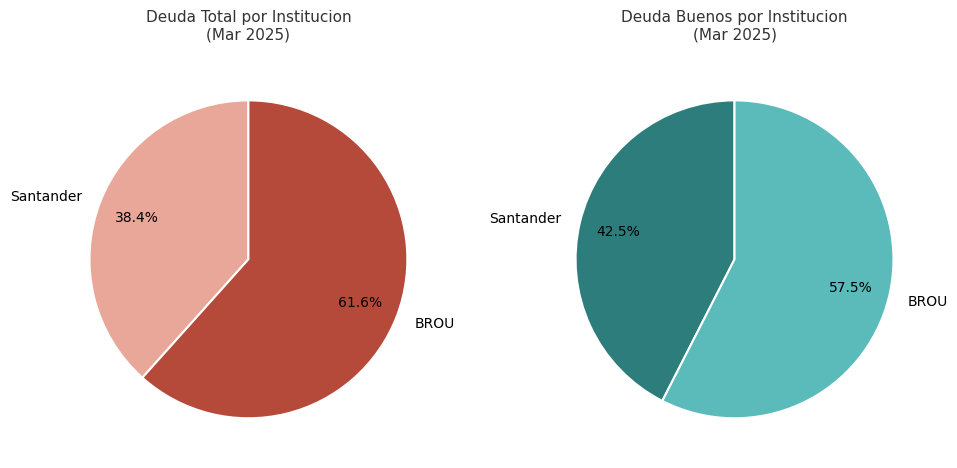

To the nearest percent, what percentage of the pie is BROU?

62%